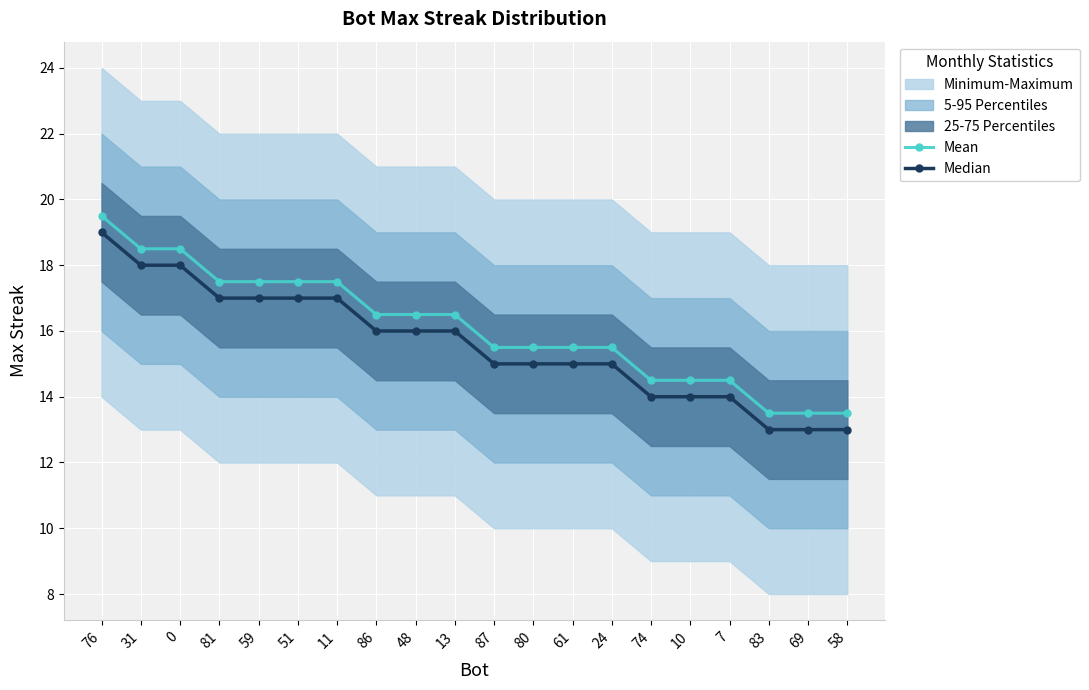

True or false: Median and Mean cross at least once.

False